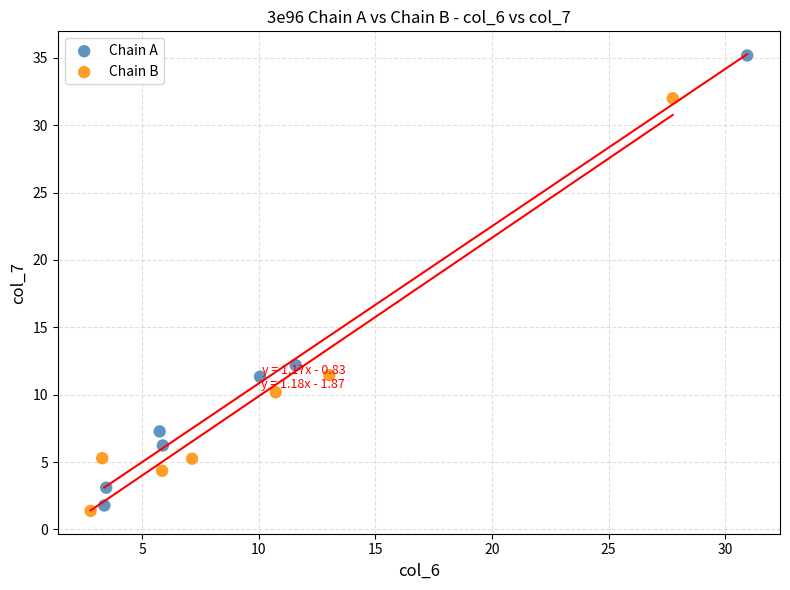

Which series contains the highest Y value?

Chain A